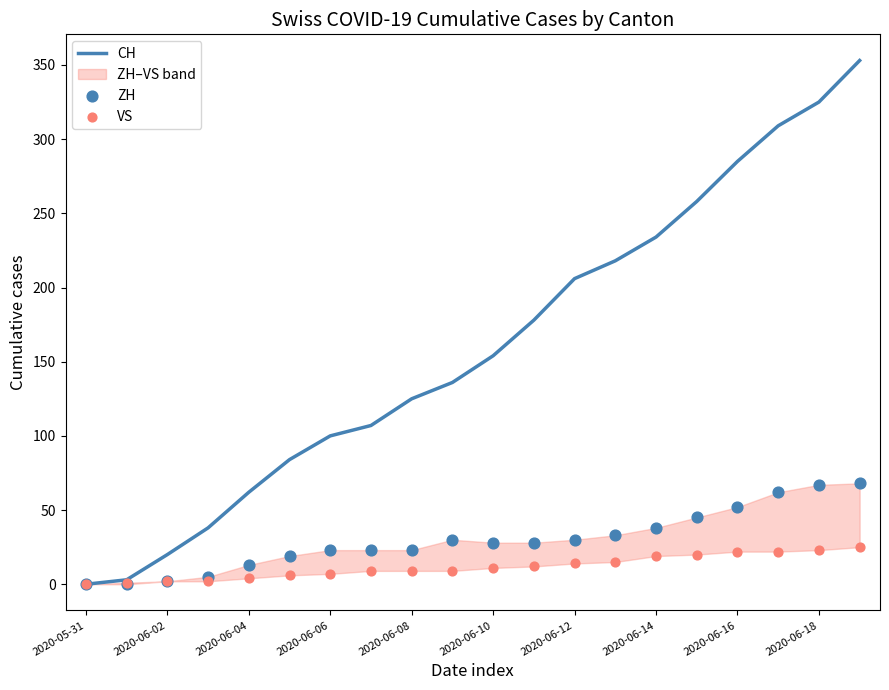

What are all the series names shown in the legend?

CH, ZH, VS